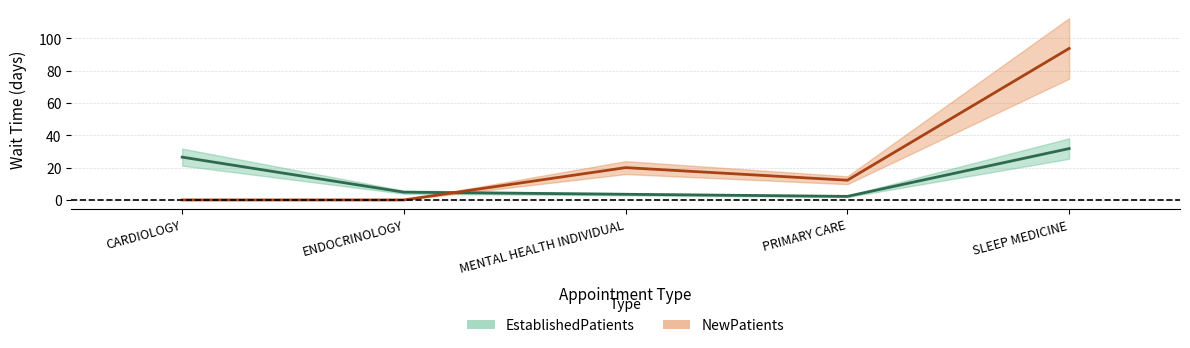

Which category has the lowest value in the NewPatients series?

CARDIOLOGY